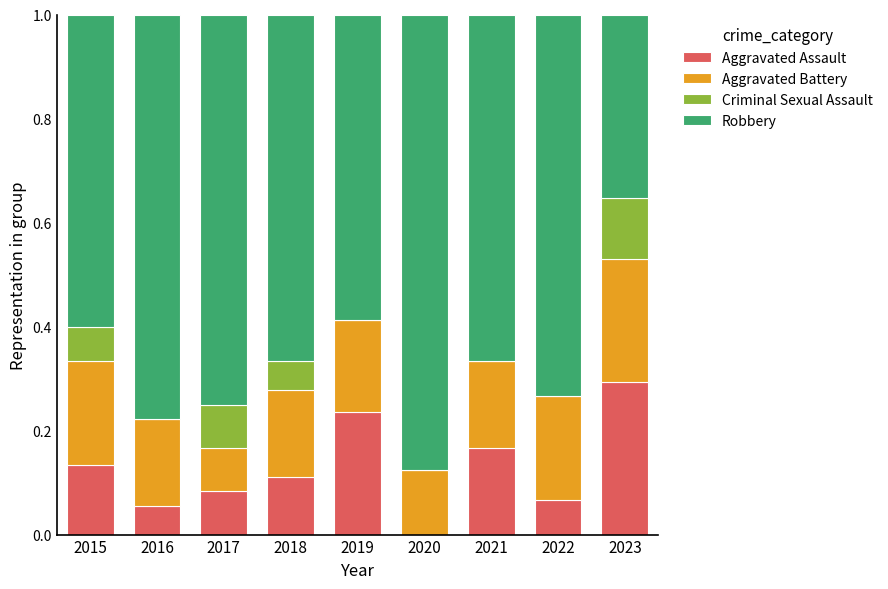

Are the bars grouped side by side (vs. stacked)?

No